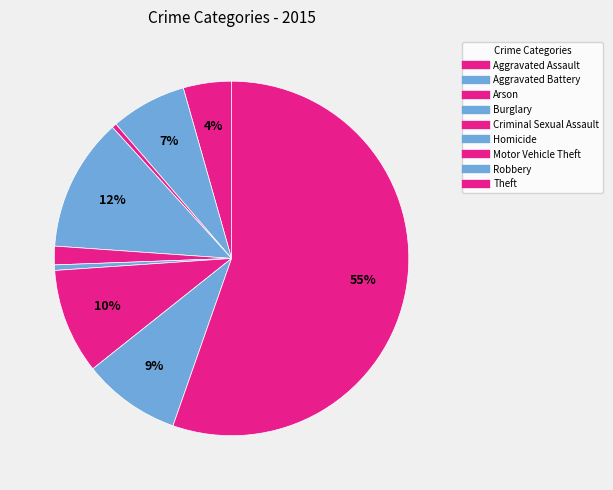

What is the change in value from Aggravated Assault to Aggravated Battery?

+2070